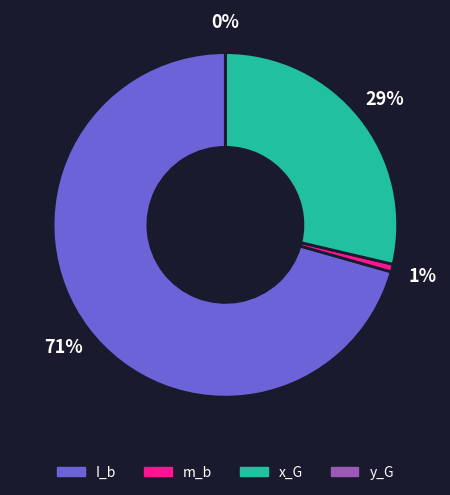

Is the sum of x_G and m_b greater than half?

No